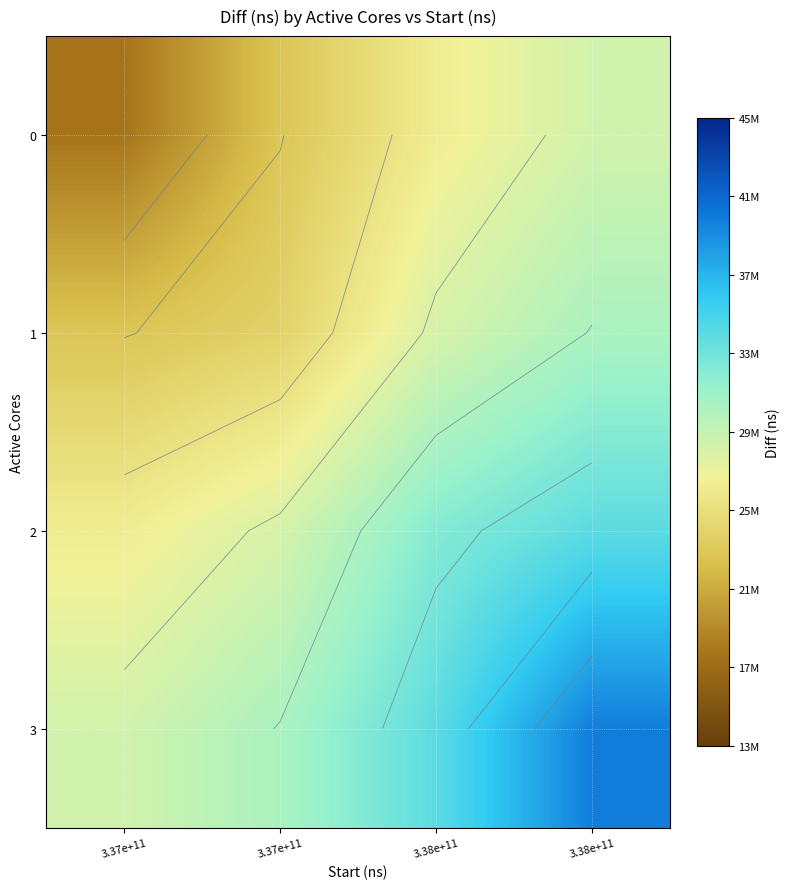

What is the sum of the 2 values at 3.37e+11 and 3.38e+11?

60808104.3